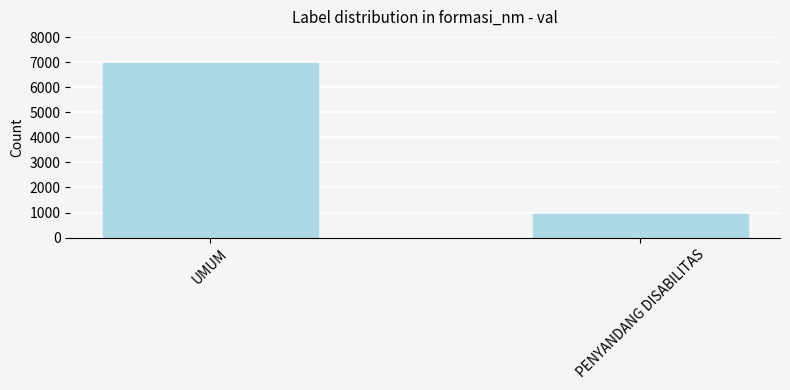

What position from the left is UMUM?

1